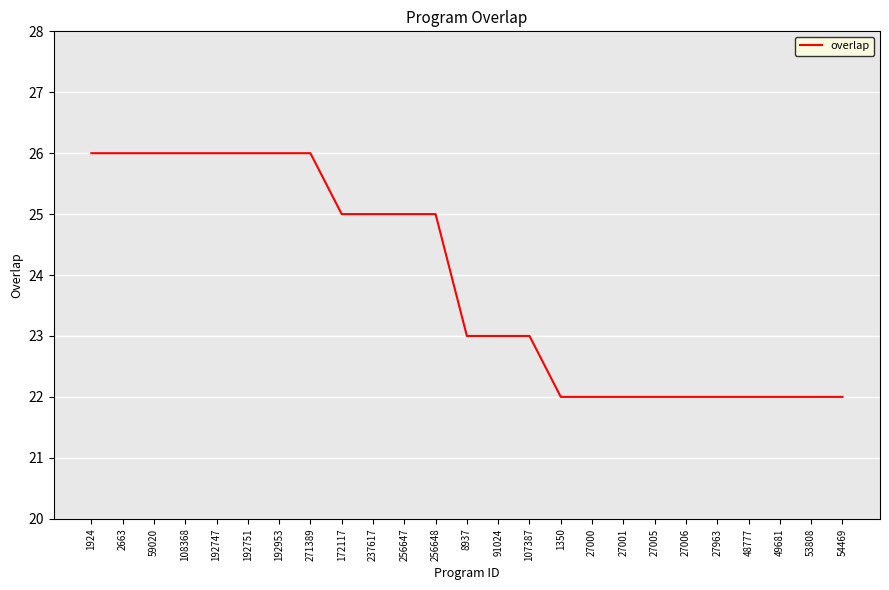

What is the difference between the values at 27963 and 256648?

3